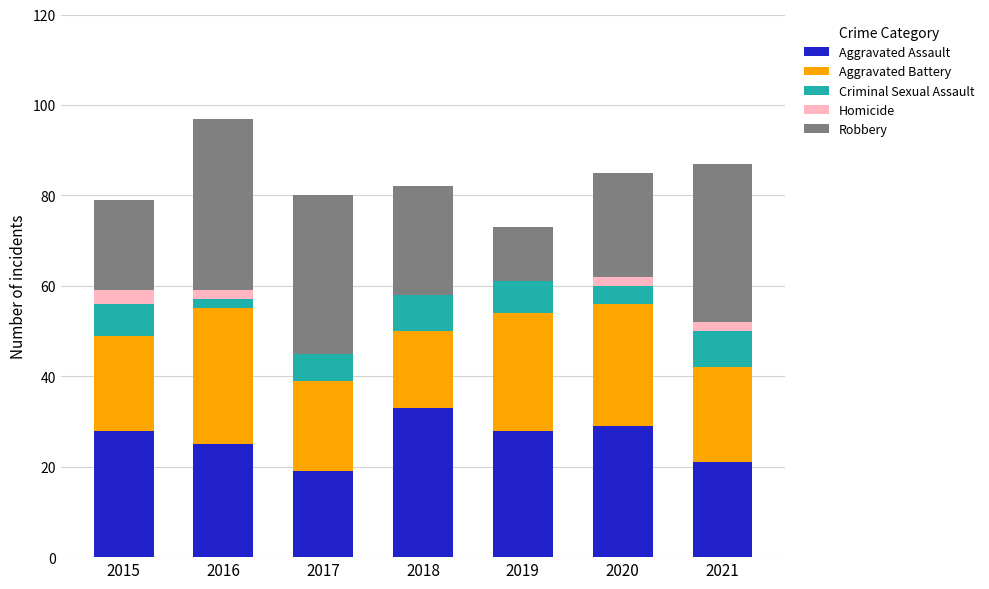

At which label does Aggravated Assault reach its peak?

2018